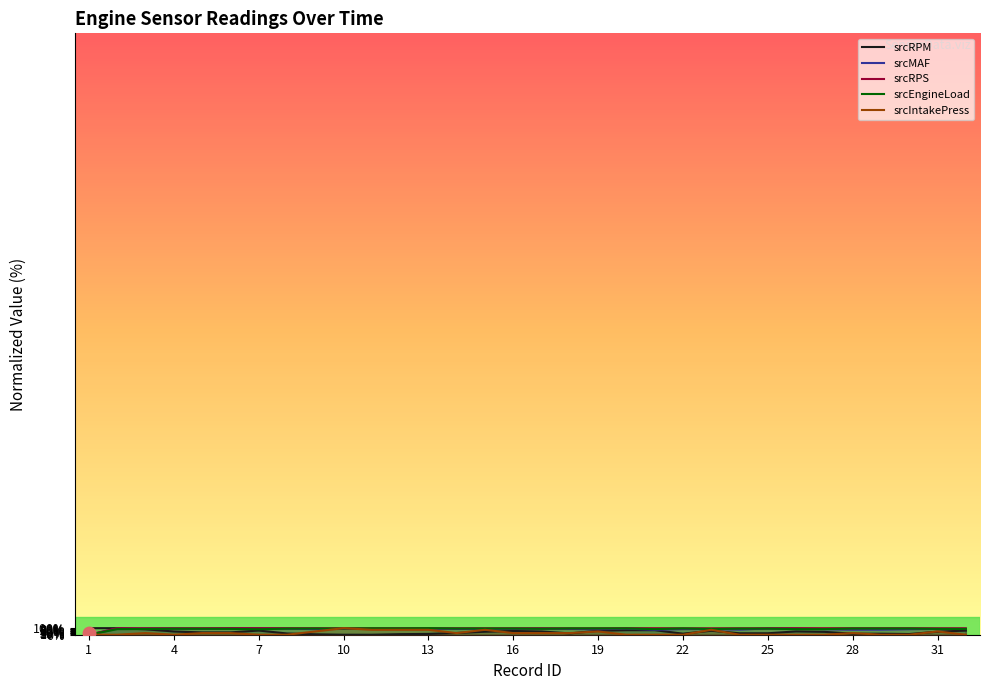

How many intersections are there between srcEngineLoad and srcRPM?

1